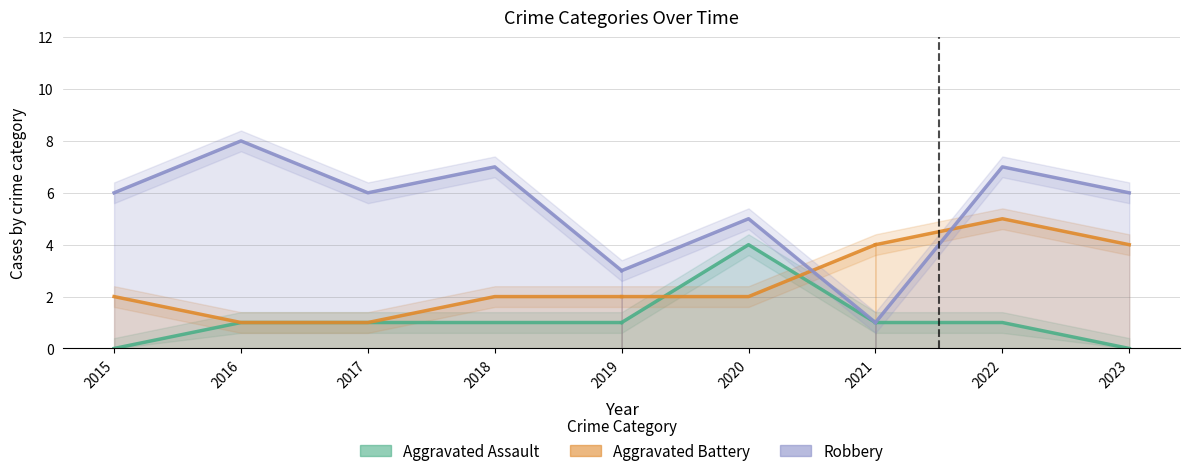

Is it true that Aggravated Battery equals 1 at 2017?

True